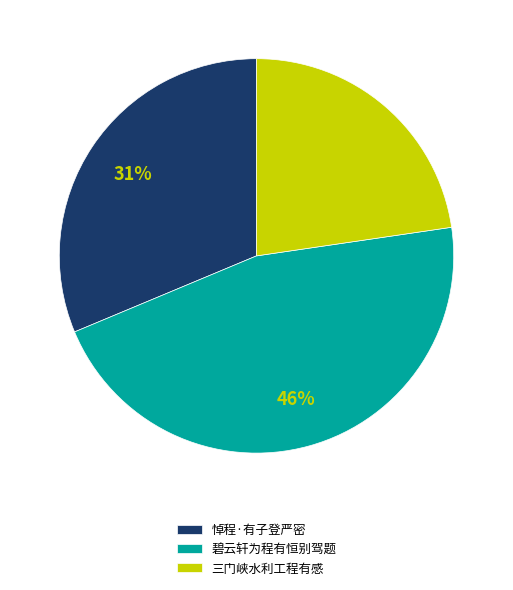

To the nearest percent, what is the combined percentage of 三门峡水利工程有感 and 碧云轩为程有恒别驾题?

69%